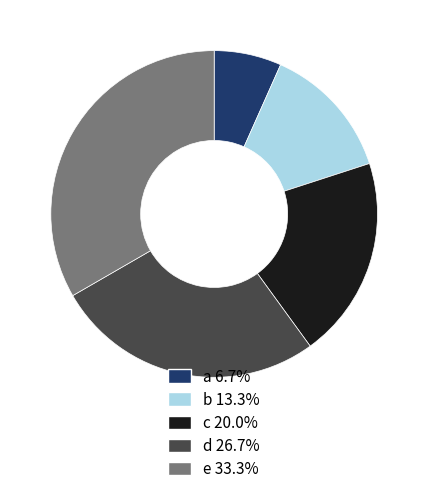

How many slices are in this pie chart?

5